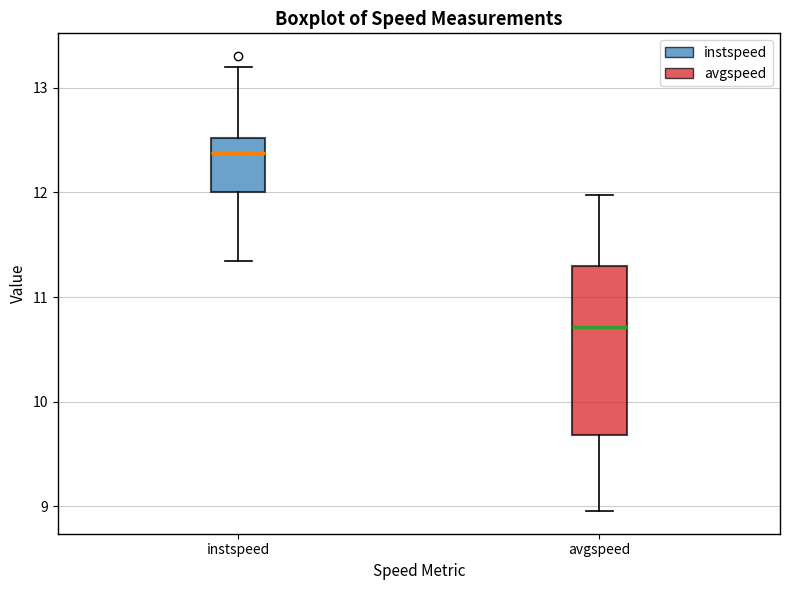

Which box's median line is the highest?

instspeed